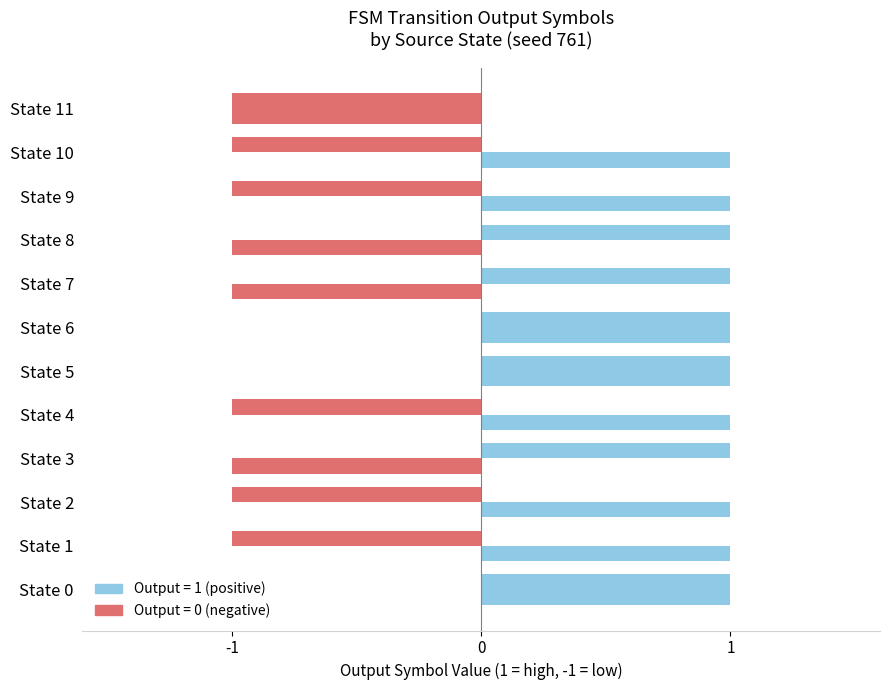

How many categories are shown in the chart?

12